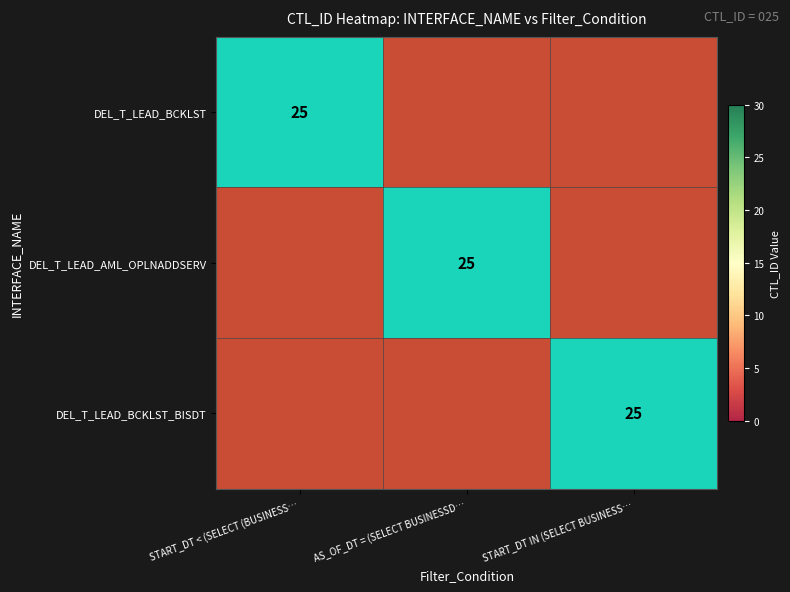

What is the spread (max minus min) of values at AS_OF_DT = (SELECT BUSINESSD…?

20